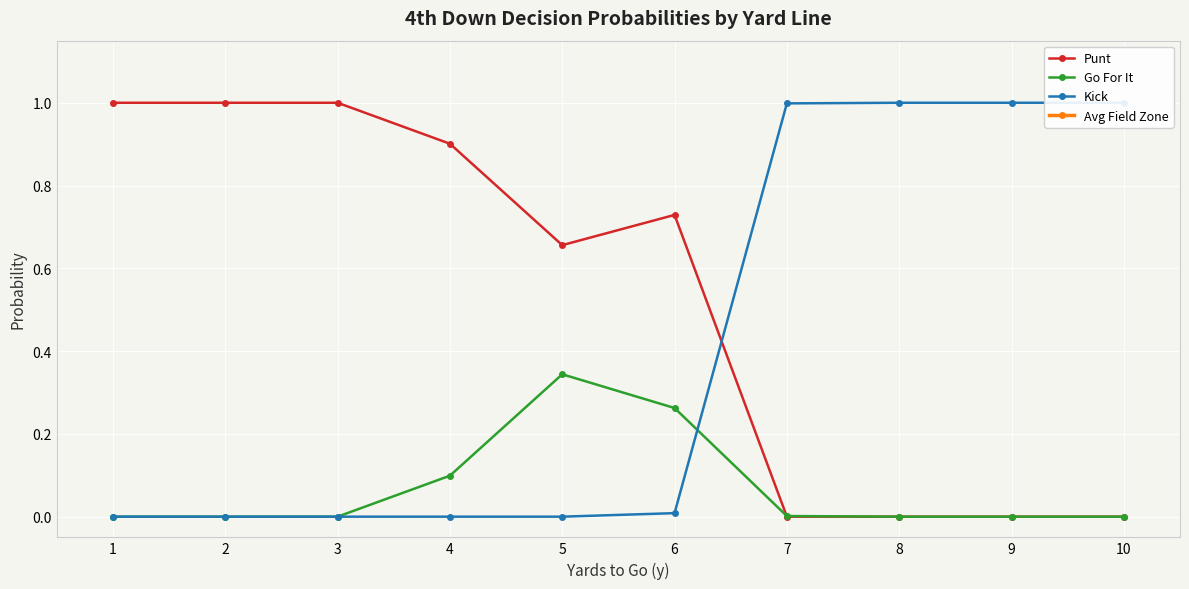

Reading left to right, transcribe all the data shown in this chart.

Punt: 1.0	1.0	1.0	0.9	0.7	0.7	0.0	0.0	0.0	0.0
Go For It: 0.0	0.0	0.0	0.1	0.3	0.3	0.0	0.0	0.0	0.0
Kick: 0.0	0.0	0.0	0.0	0.0	0.0	1.0	1.0	1.0	1.0
Avg Field Zone: 2.5	2.5	2.5	2.5	2.5	2.5	2.5	2.5	2.5	2.5